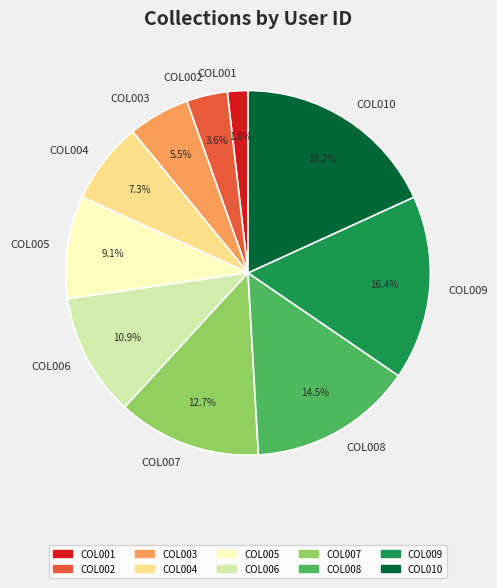

How many slices are in this pie chart?

10